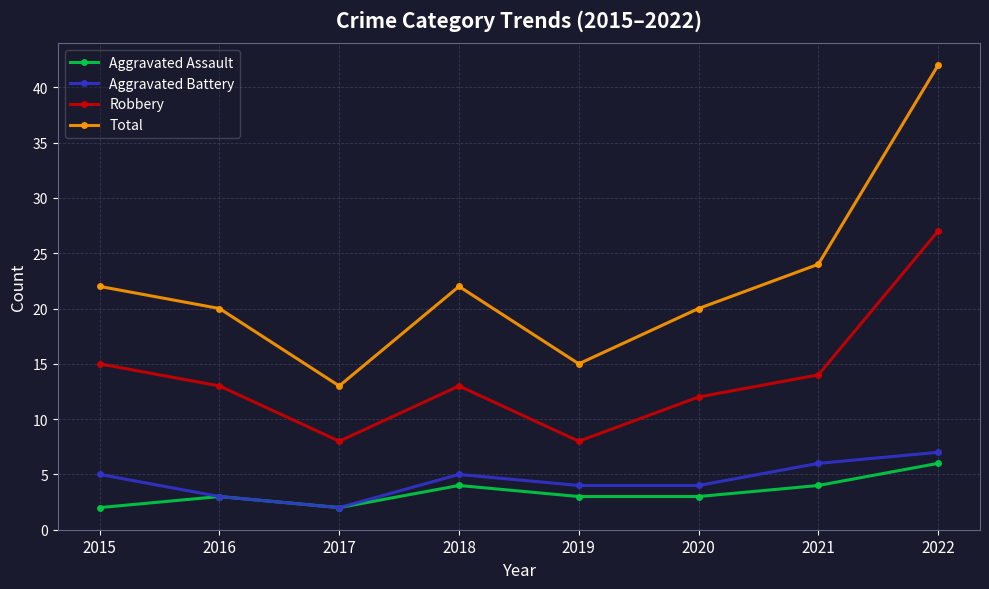

At which category does the chart reach its peak across all series?

2022